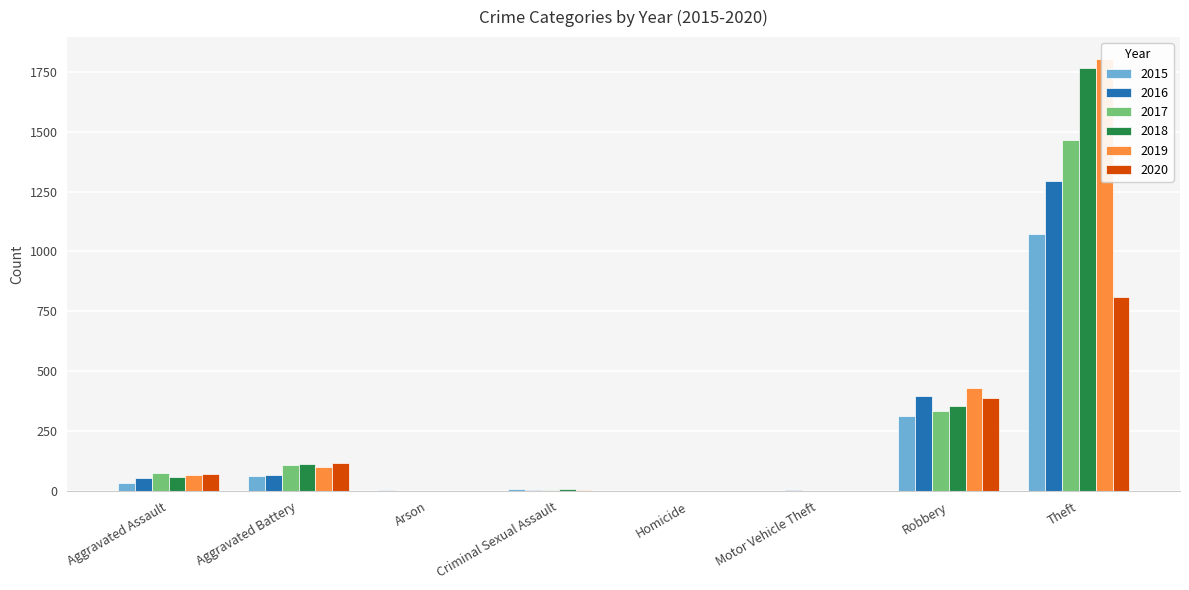

Between Arson and Motor Vehicle Theft, which series saw the biggest shift?

2016